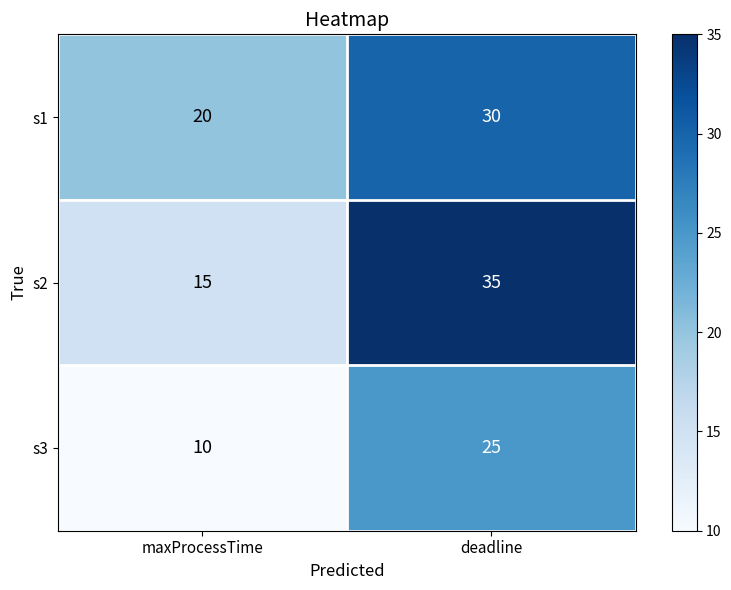

How many categories are shown in the chart?

2